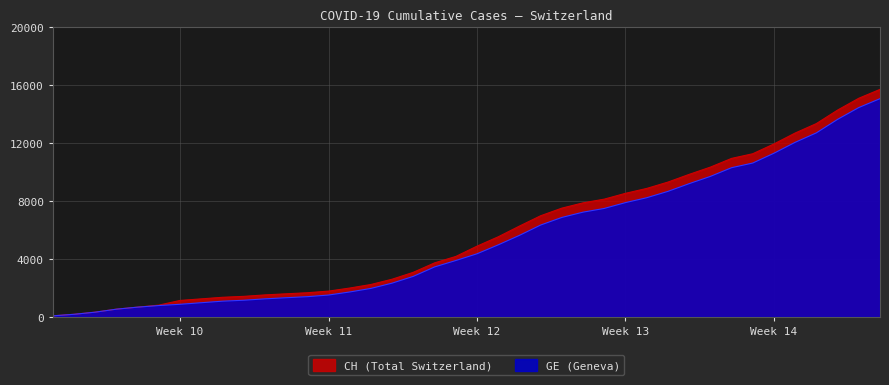

True or false: GE has a value of 9203 at 2020-03-26.

True